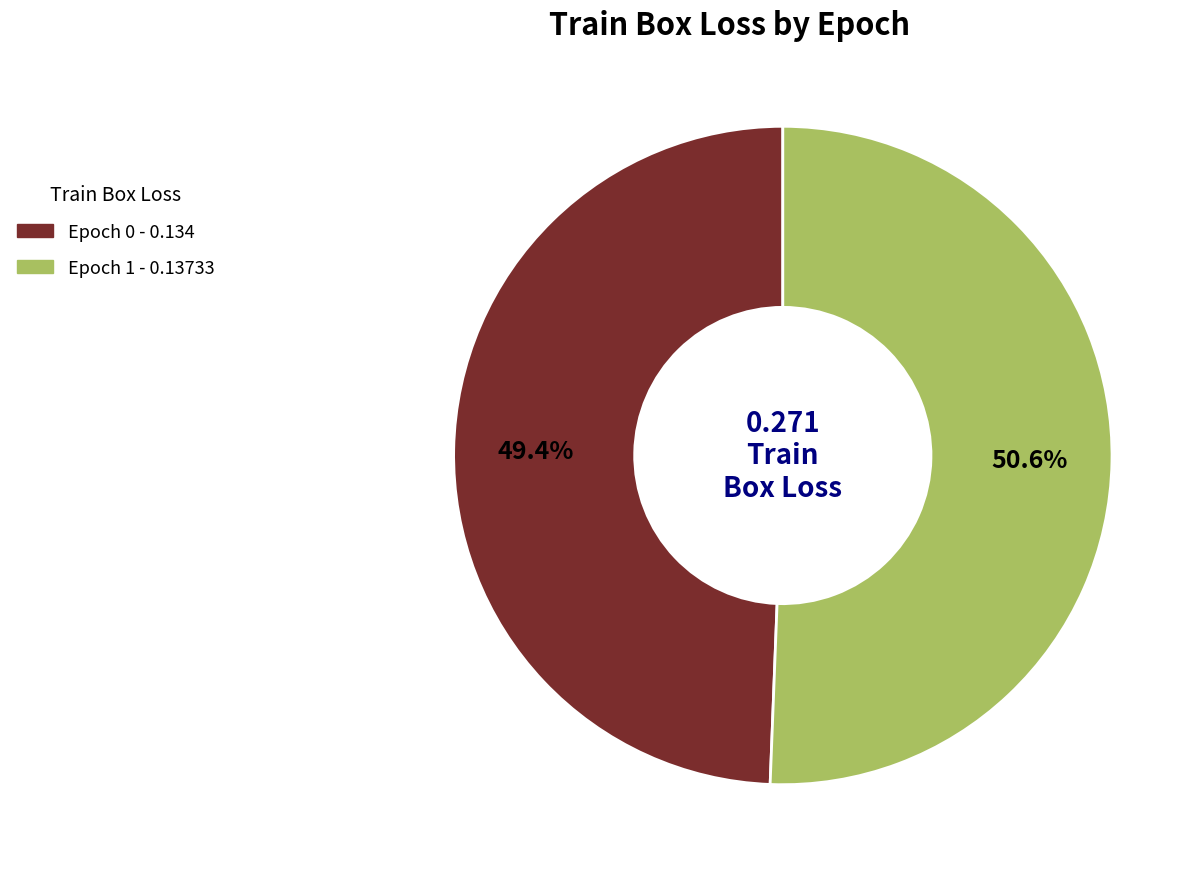

To the nearest percent, what is the difference between the Epoch 1 and Epoch 0 slice percentages?

1%